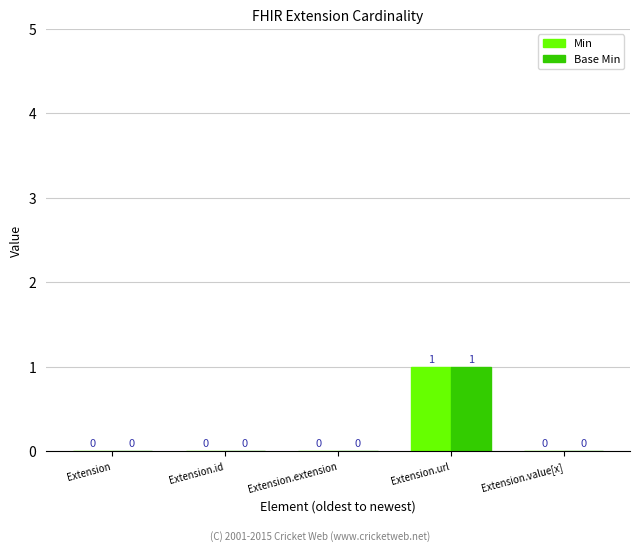

How many groups of bars are there?

5